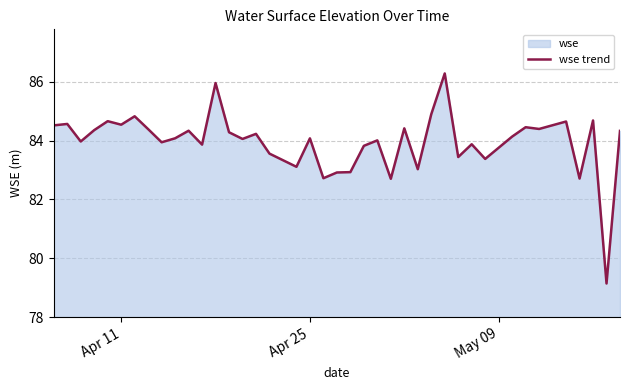

How many values exceed 84?

24